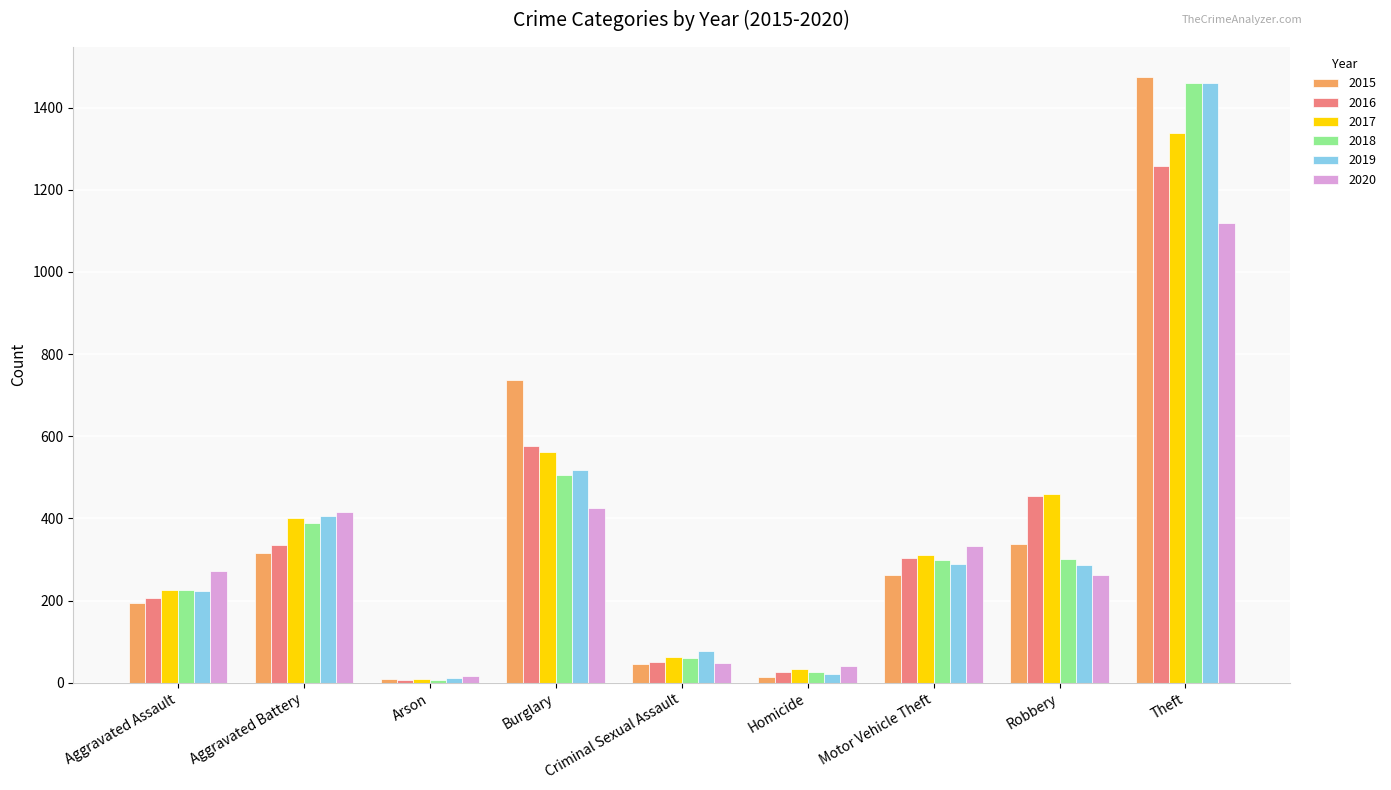

Are the bars horizontal?

No